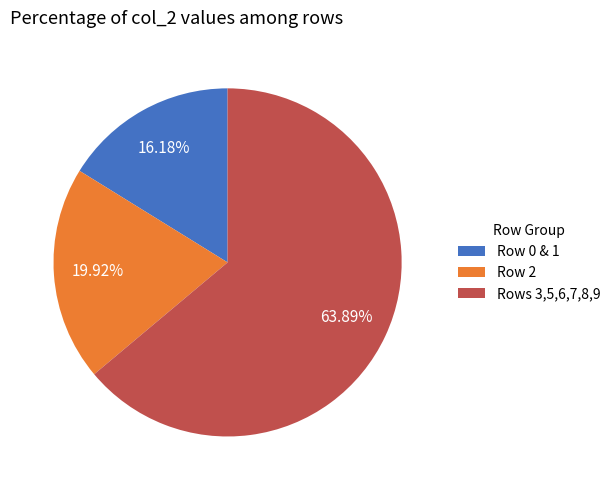

Is there a majority slice in this chart?

Yes